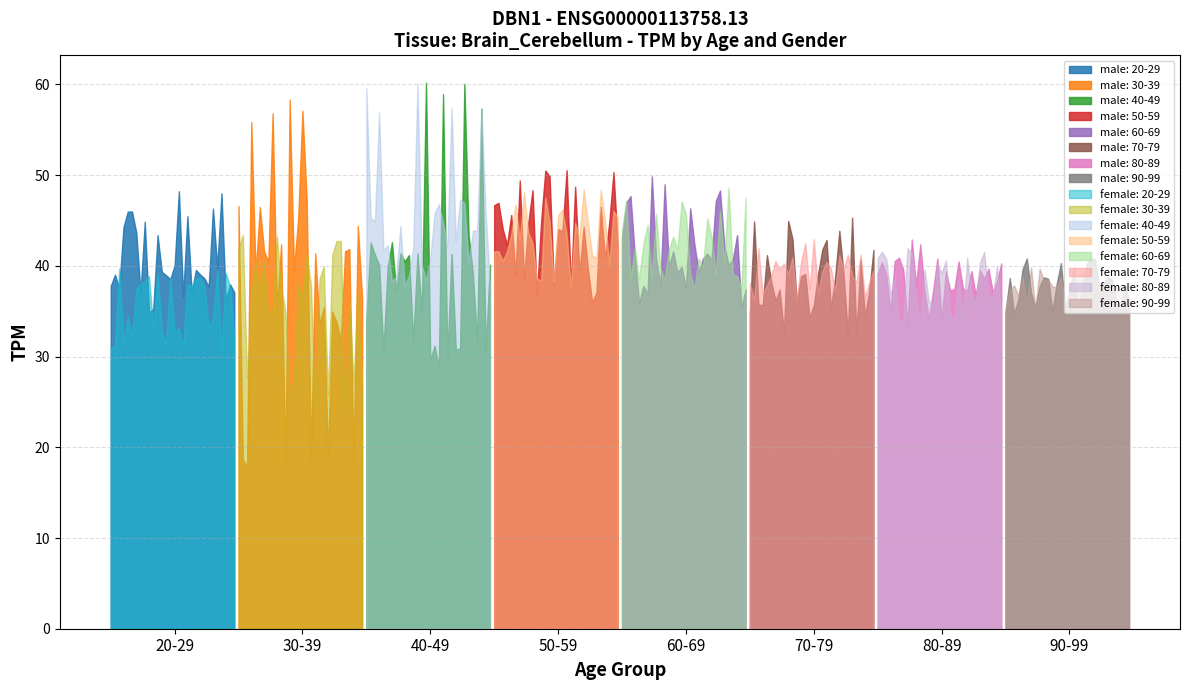

The value of male at 30-39 is 23.3. True or false?

False